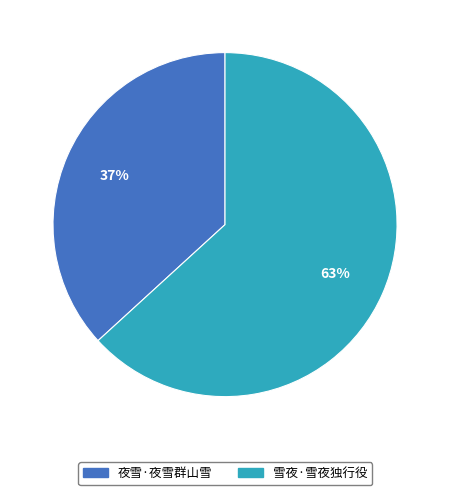

To the nearest percent, what percentage of the pie is 夜雪·夜雪群山雪?

37%